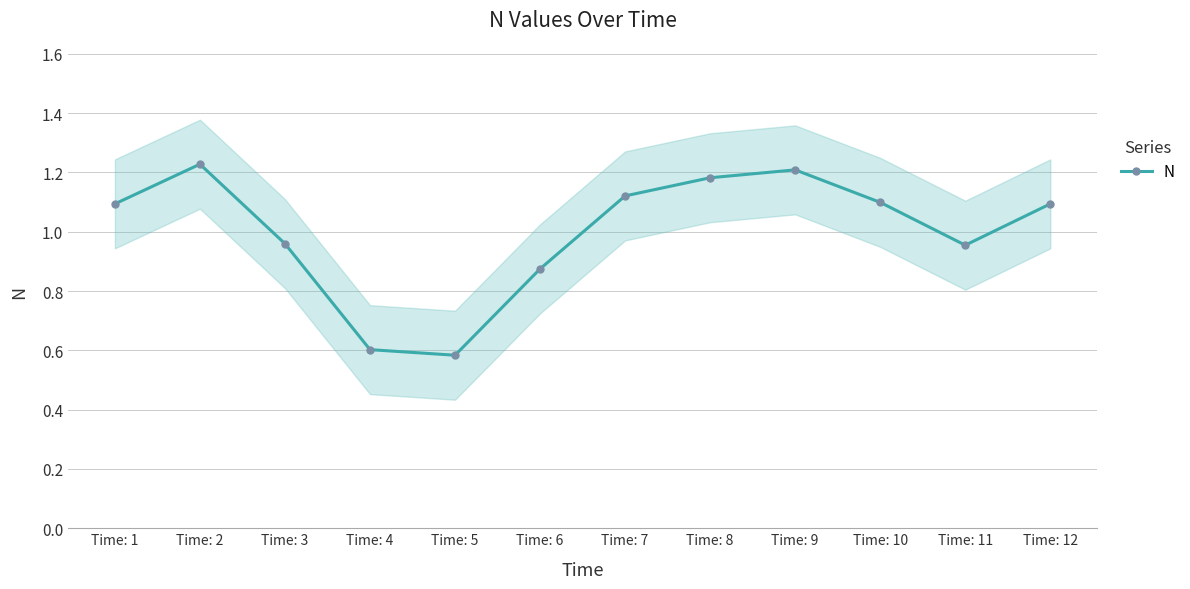

At which category does the chart reach its peak across all series?

Time: 2